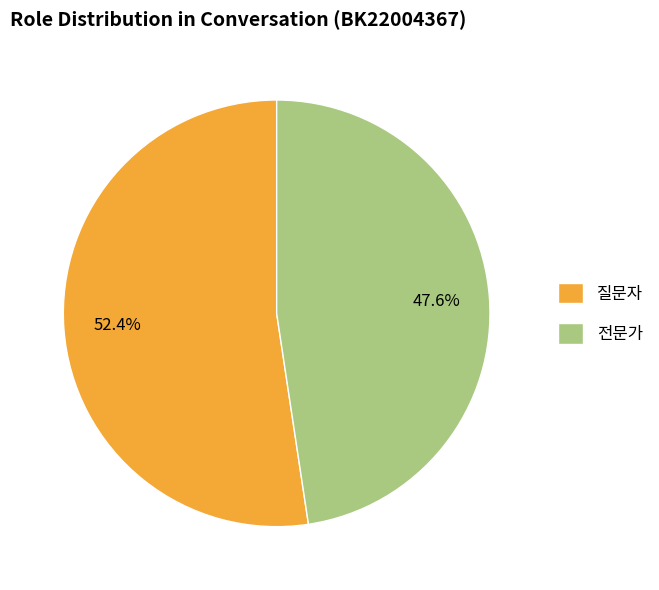

To the nearest percent, what portion does 질문자 represent?

52%